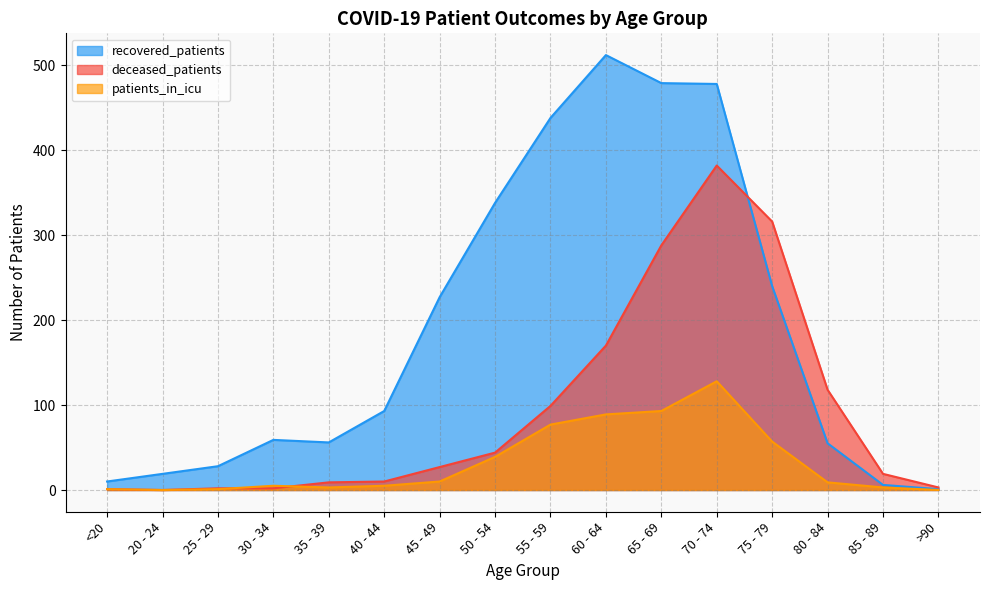

Which category has the lowest value across all series?

20 - 24